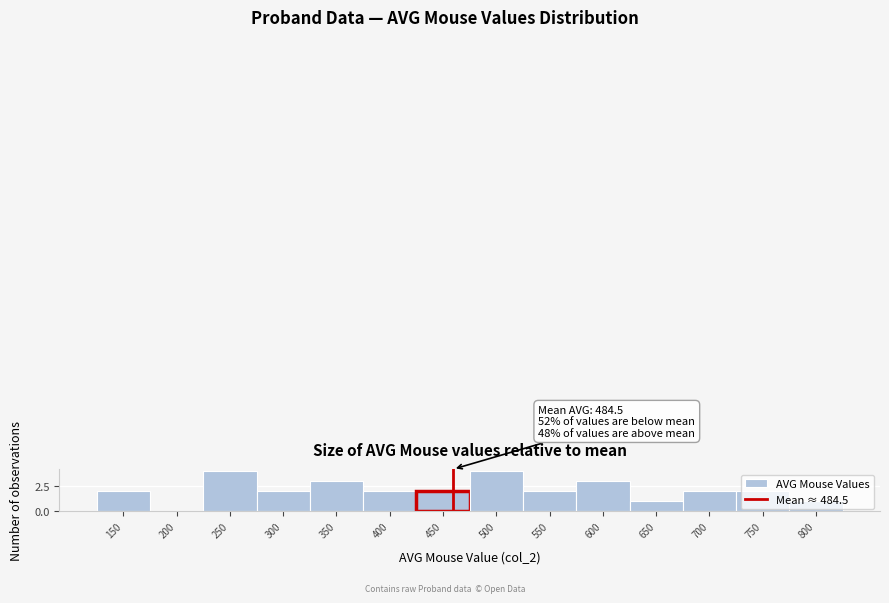

Is it true that the value at 600 is 5?

False